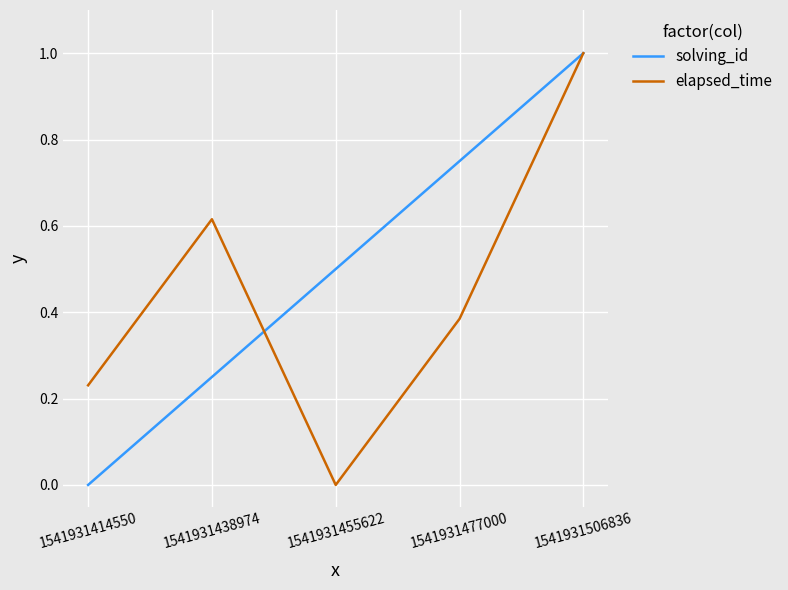

The elapsed_time series shows 0.6 at 1541931477000. True or false?

False